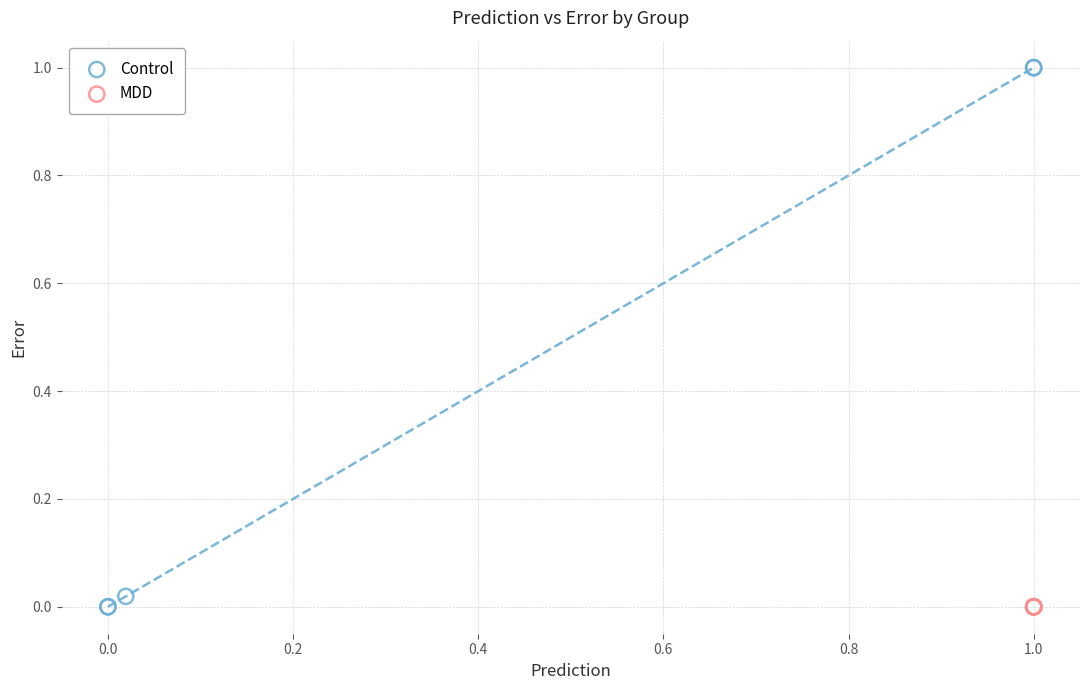

Which series has the widest spread of Y values?

Control